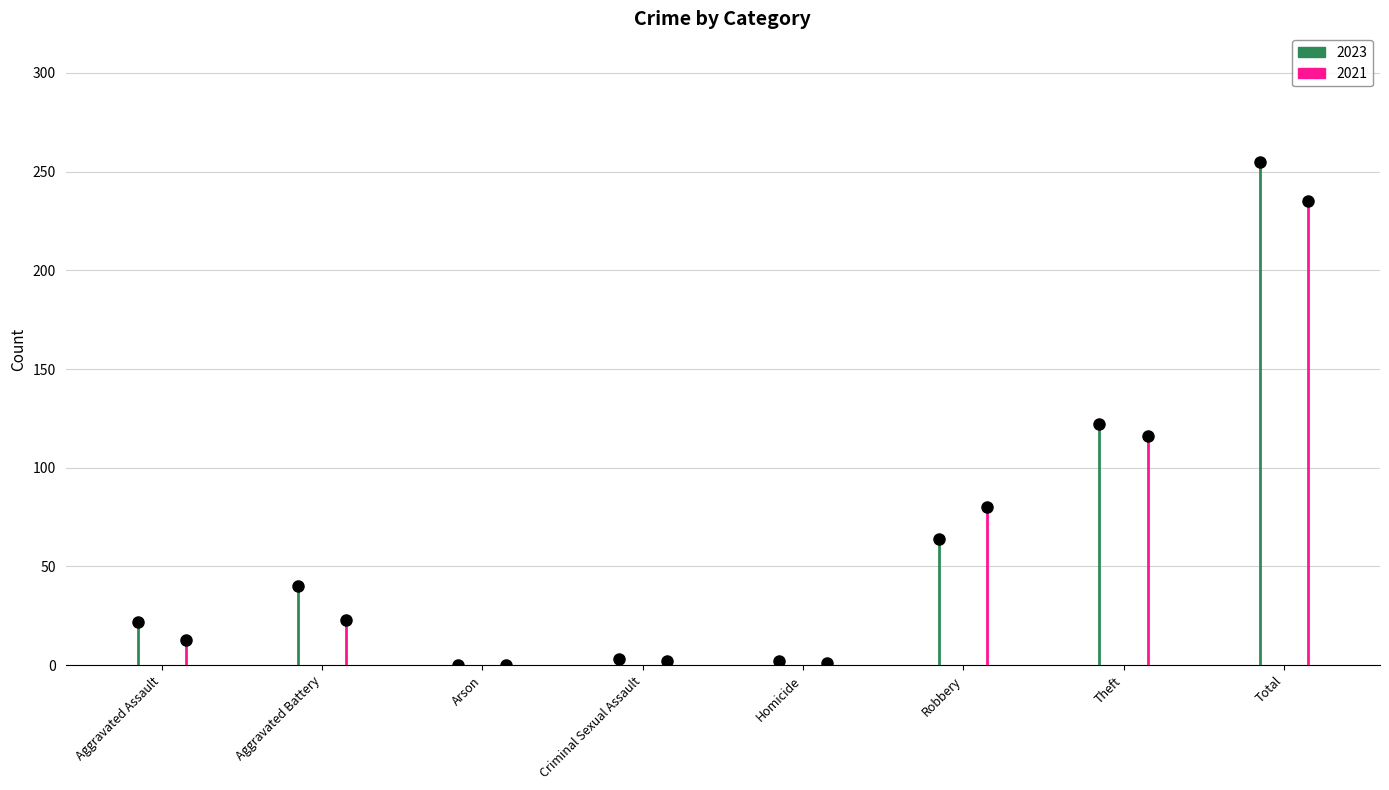

Between Homicide and Robbery, which series saw the biggest shift?

2021